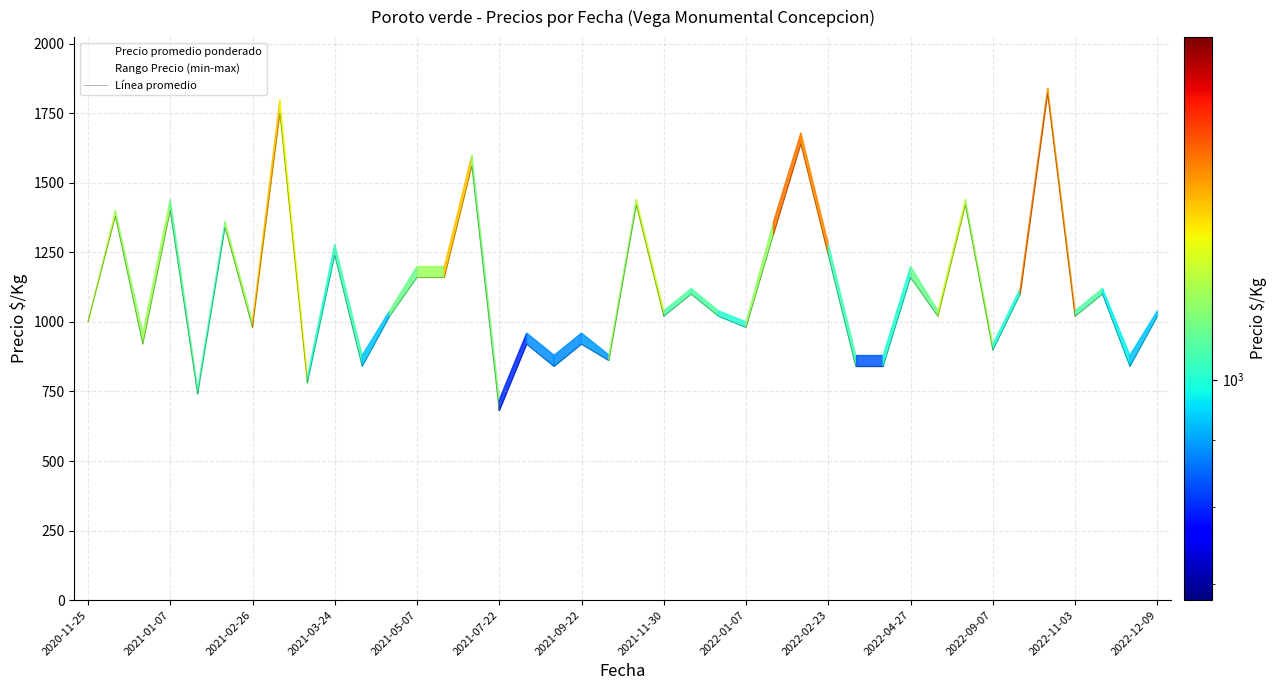

Which series has the largest total across all categories?

Línea promedio